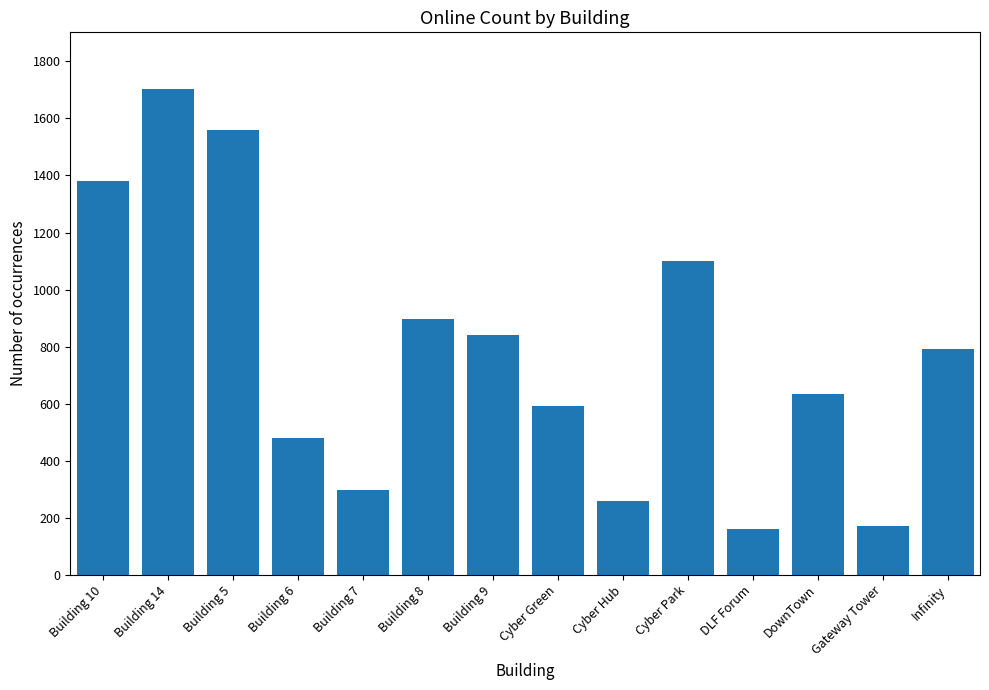

Is it true that the value at Building 9 is 1197?

False